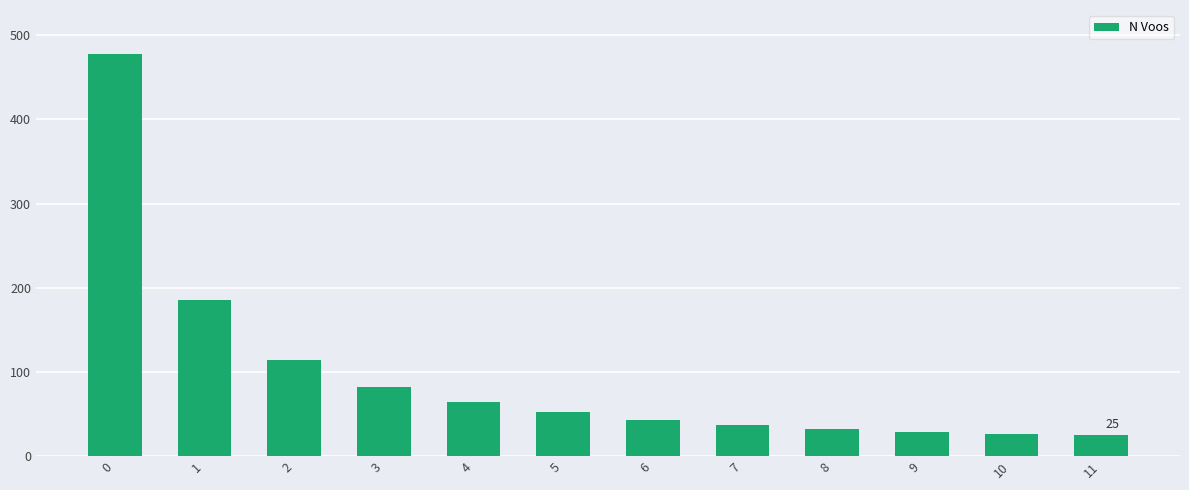

True or false: the data shows 8 at 7.

False